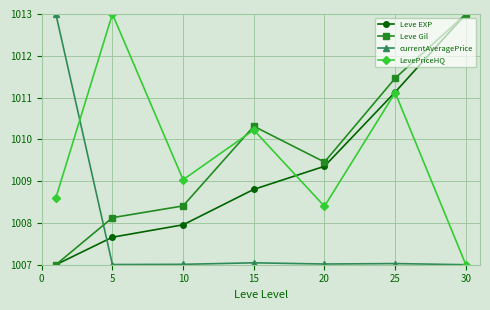

What is the value of the currentAveragePrice point at the 5th from the left?

1007.0